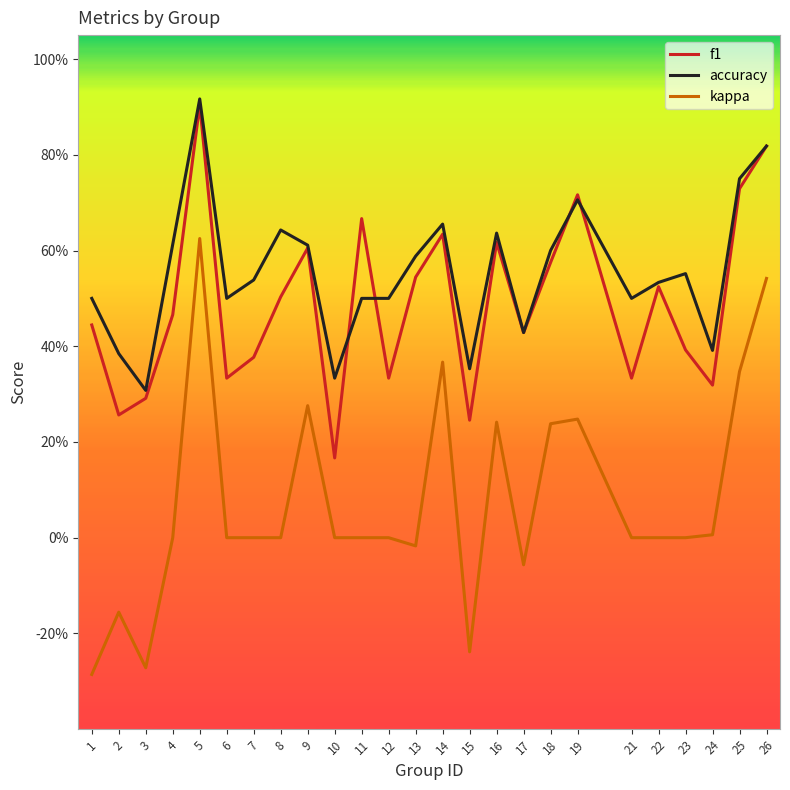

What is the spread (max minus min) of values at 4?

0.6